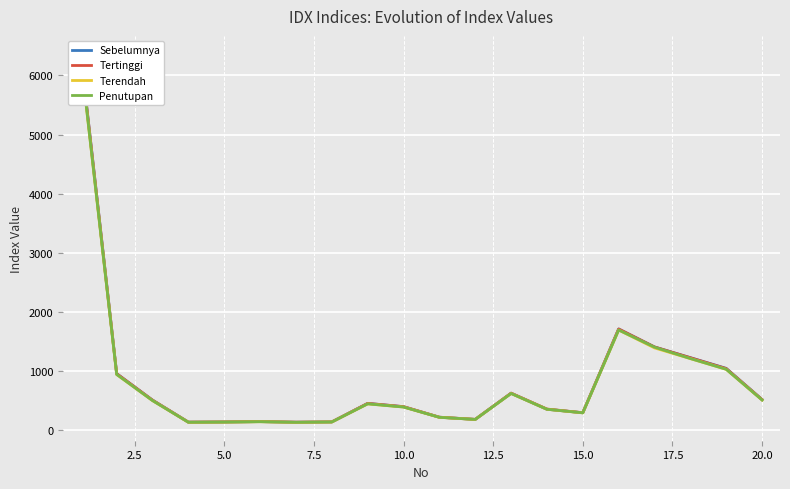

Which series has the largest total across all categories?

Tertinggi